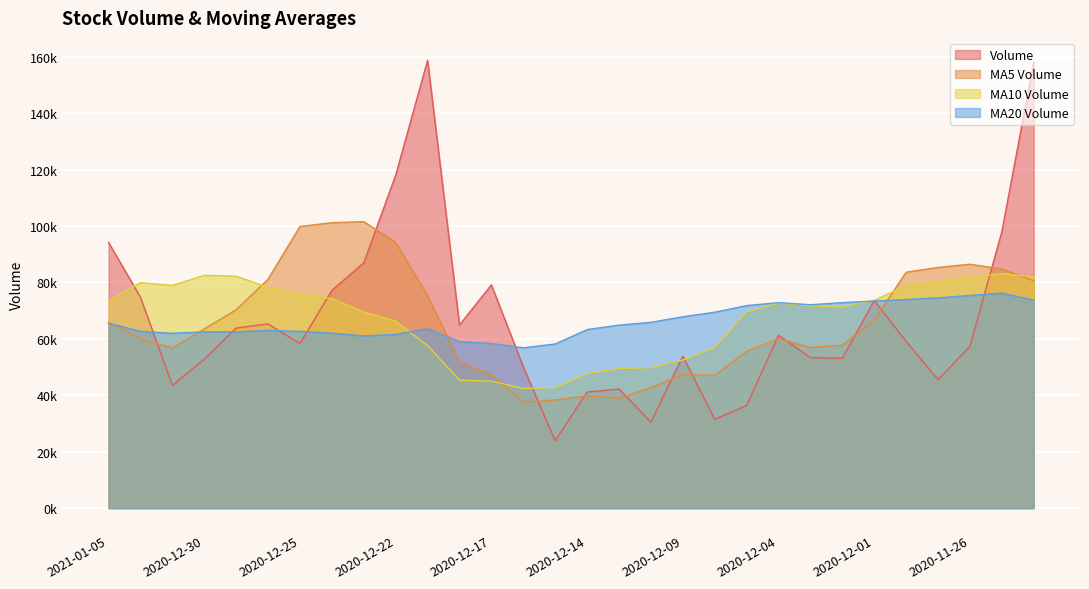

At which category is the sum across all series the highest?

2020-11-24